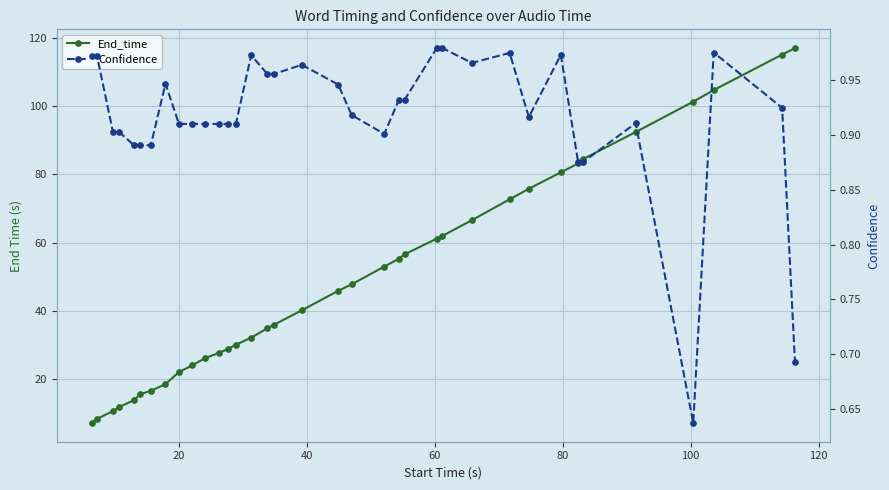

Rank the series by their average value, from highest to lowest.

End_time, Confidence